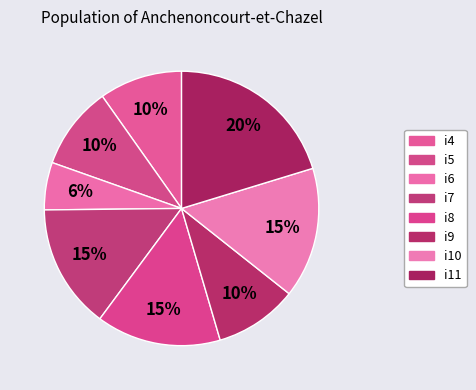

What is the largest slice in the pie chart?

i11